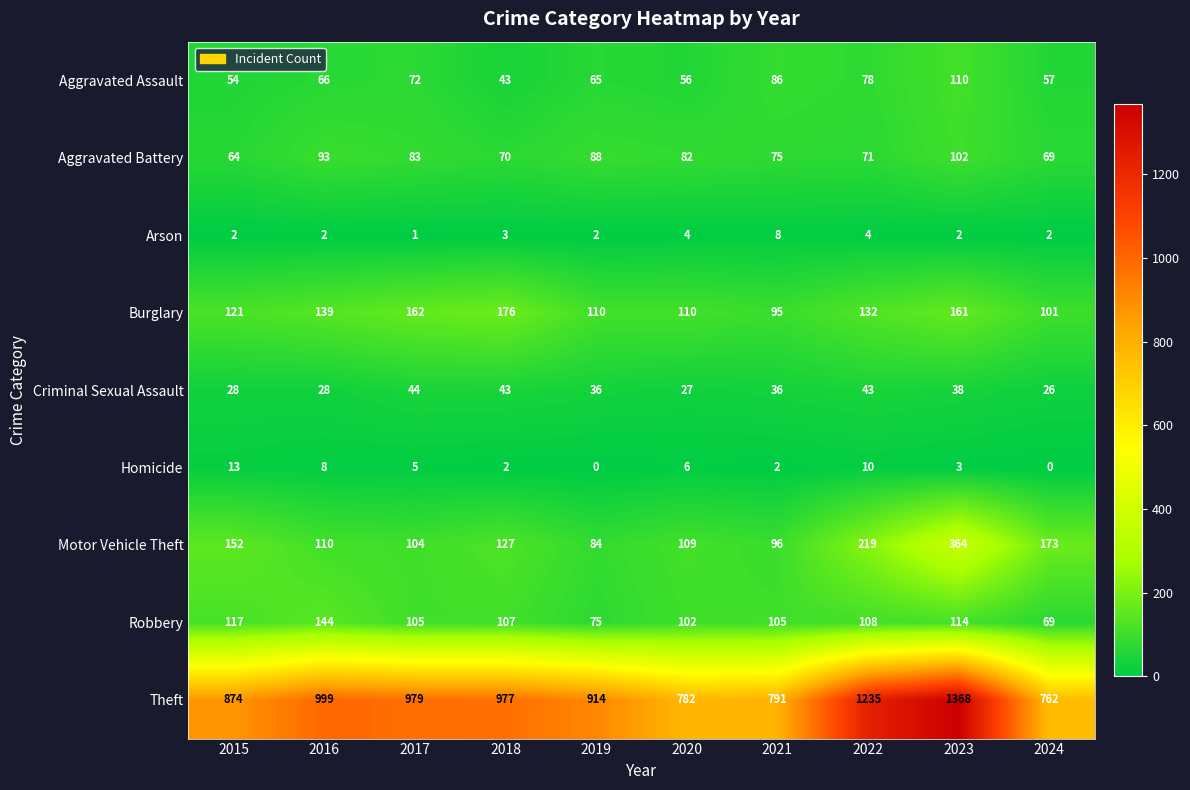

At which category does the chart reach its peak across all series?

2023